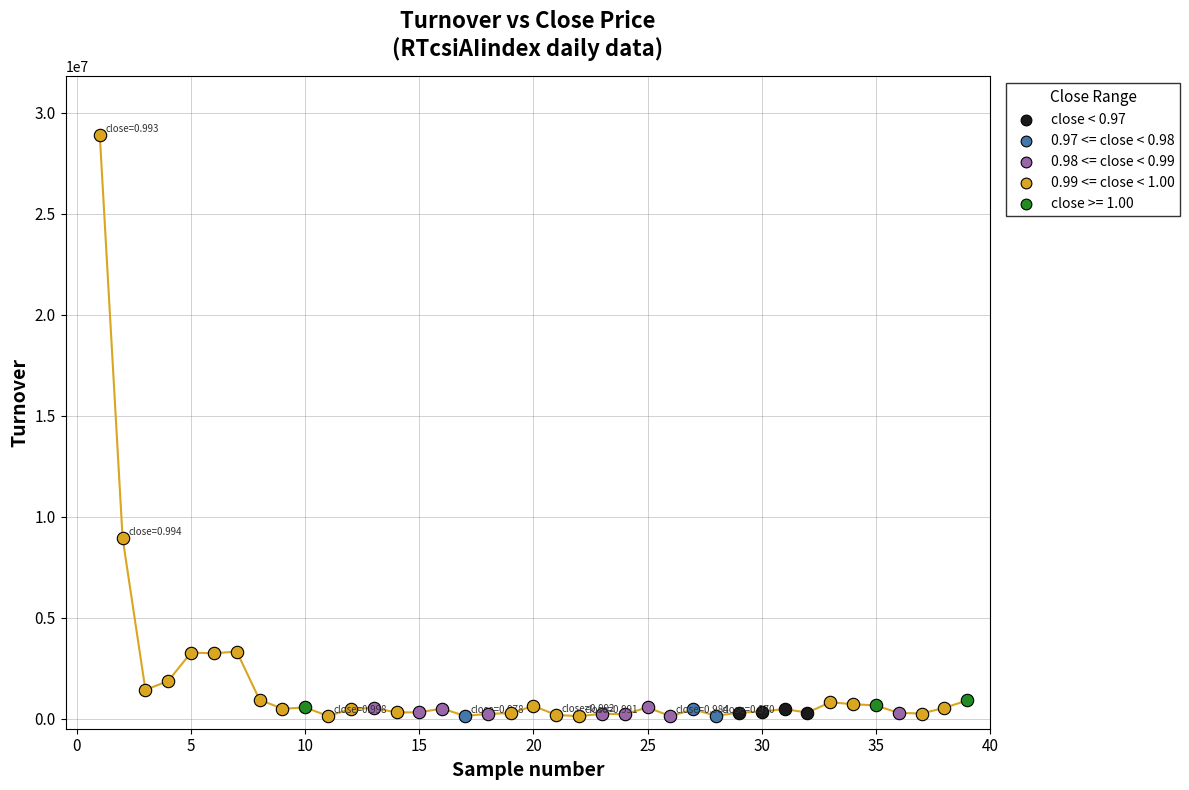

Which series contains the highest Y value?

0.99 <= close < 1.00